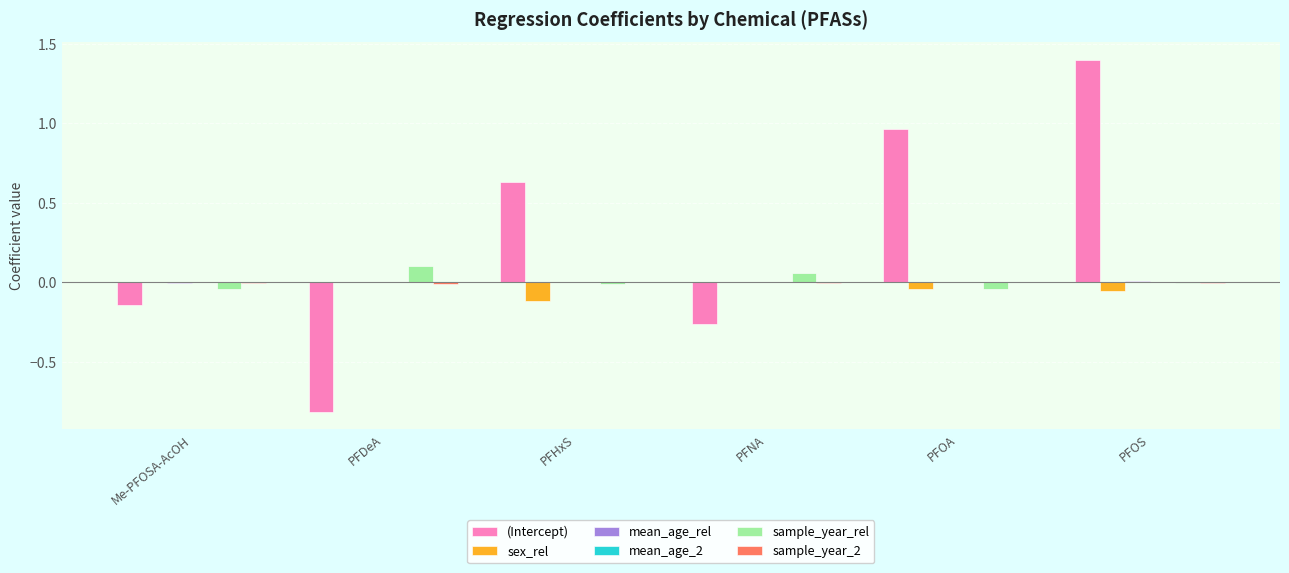

At which category is the sum across all series the highest?

PFOS